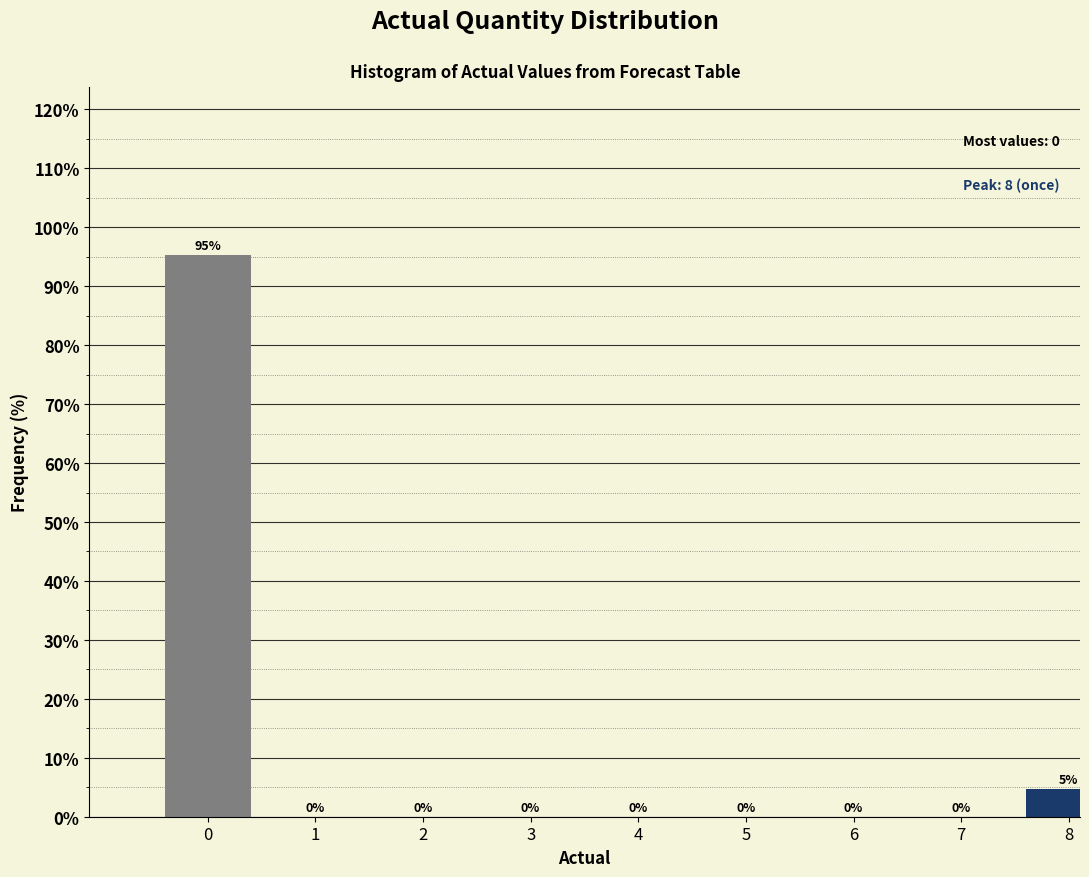

What is the greatest value displayed?

95.2